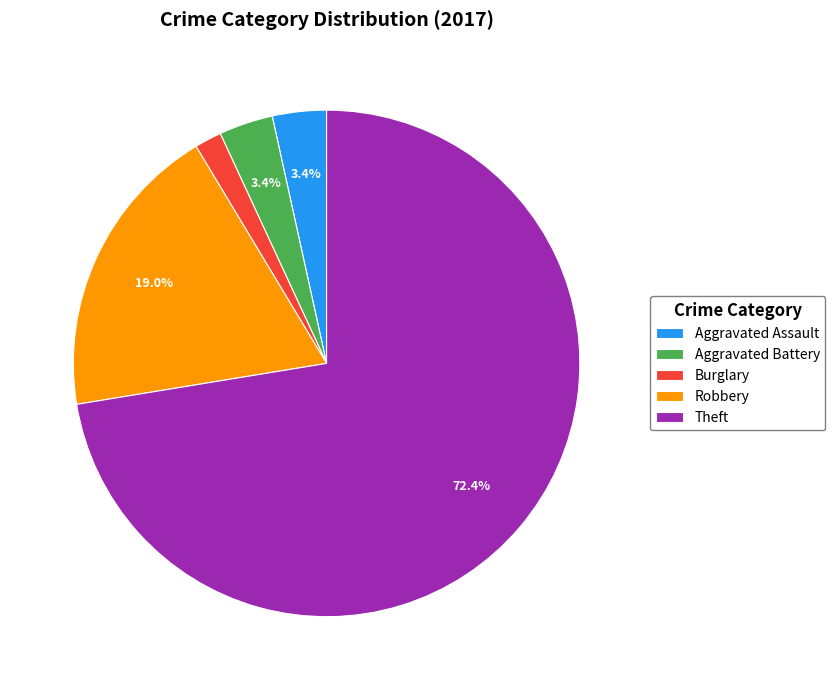

Between Burglary and Aggravated Assault, which is larger?

Aggravated Assault